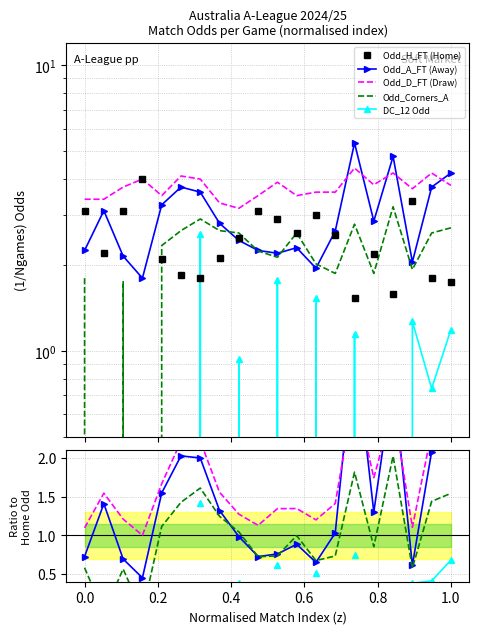

In Odd_A_FT, how many points are higher than both neighbors (excluding endpoints)?

5